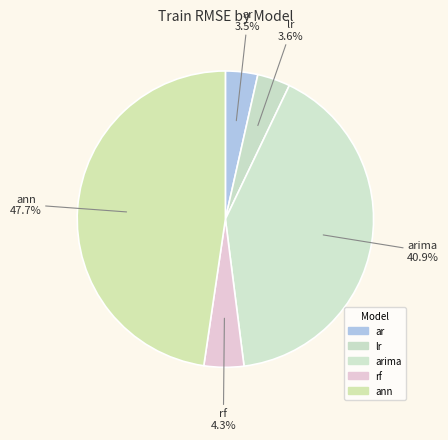

How many slices are in this pie chart?

5